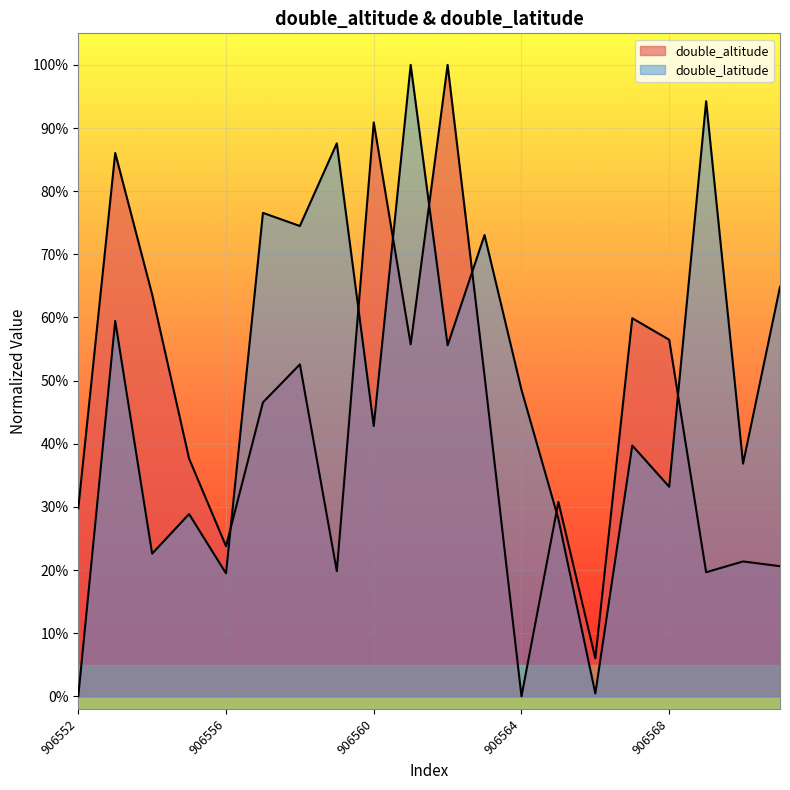

Between 906570 and 906562, which is larger?

906562